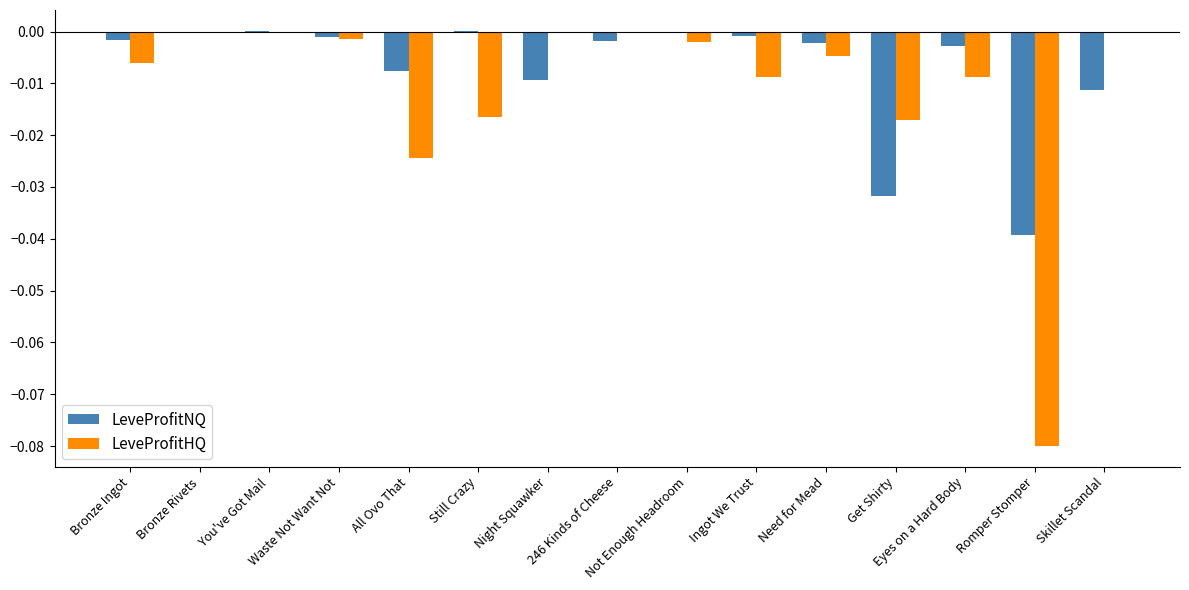

Which series has the largest total across all categories?

LeveProfitNQ